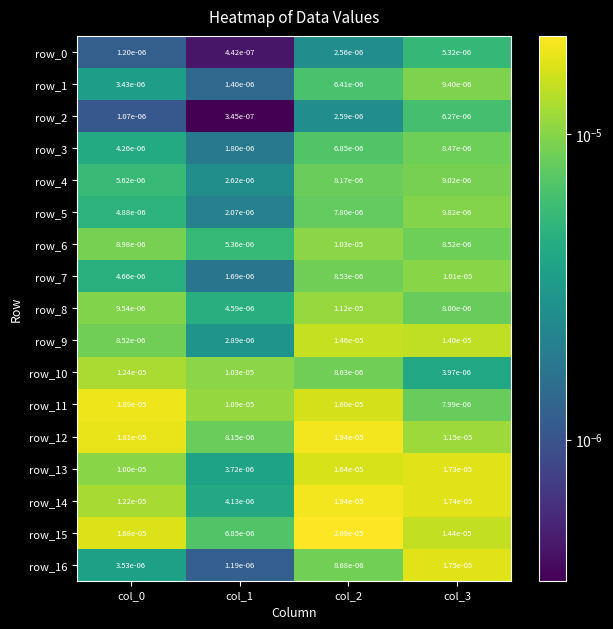

Which series changed the most between col_2 and col_3?

row_16